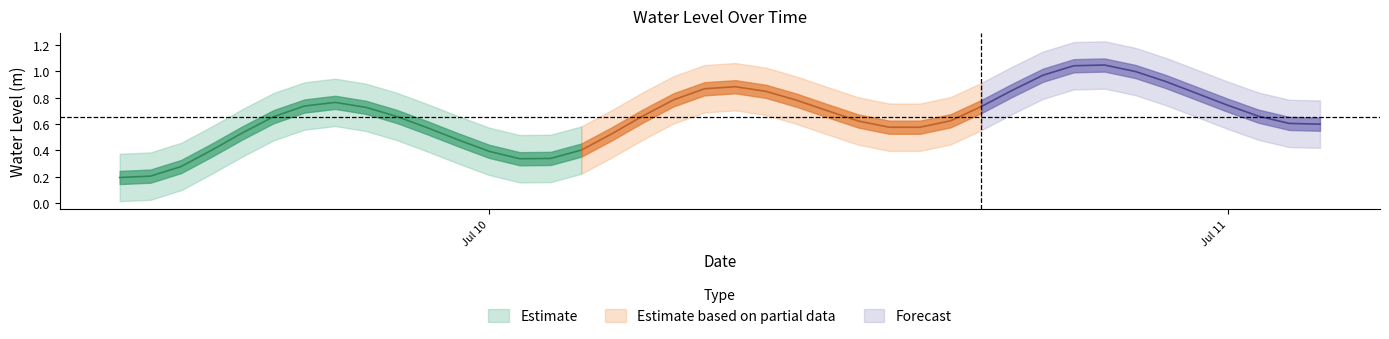

Reading left to right, what are all the values shown in this chart?

0.2	0.2	0.3	0.4	0.5	0.7	0.7	0.8	0.7	0.7	0.6	0.5	0.4	0.3	0.3	0.4	0.5	0.7	0.8	0.9	0.9	0.8	0.8	0.7	0.6	0.6	0.6	0.6	0.7	0.9	1.0	1.0	1.0	1.0	0.9	0.8	0.7	0.7	0.6	0.6